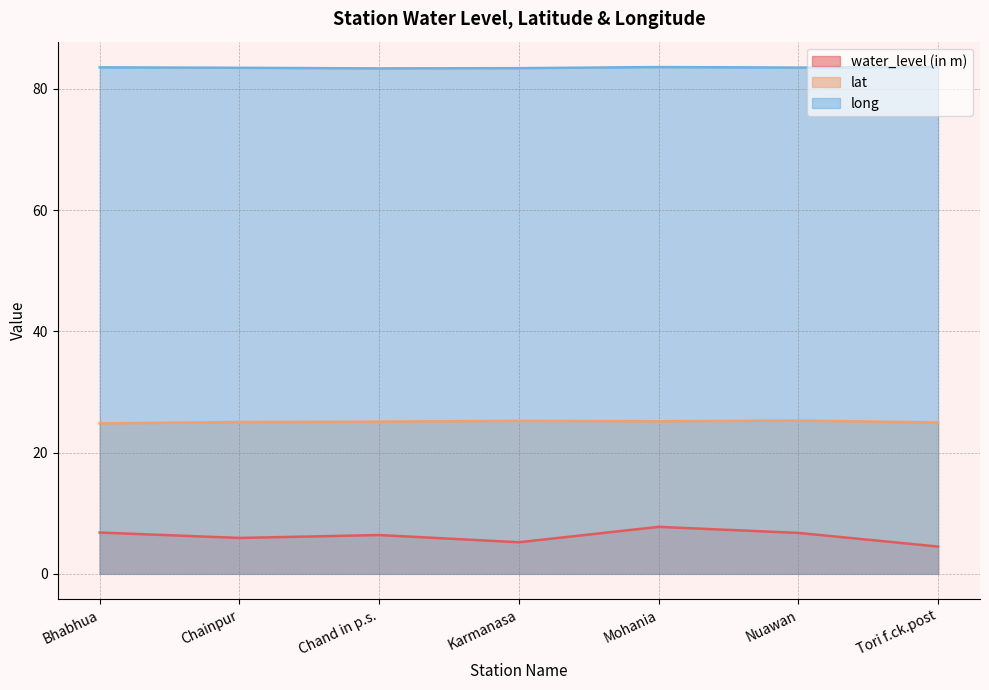

What is the sum of all long values?

584.7